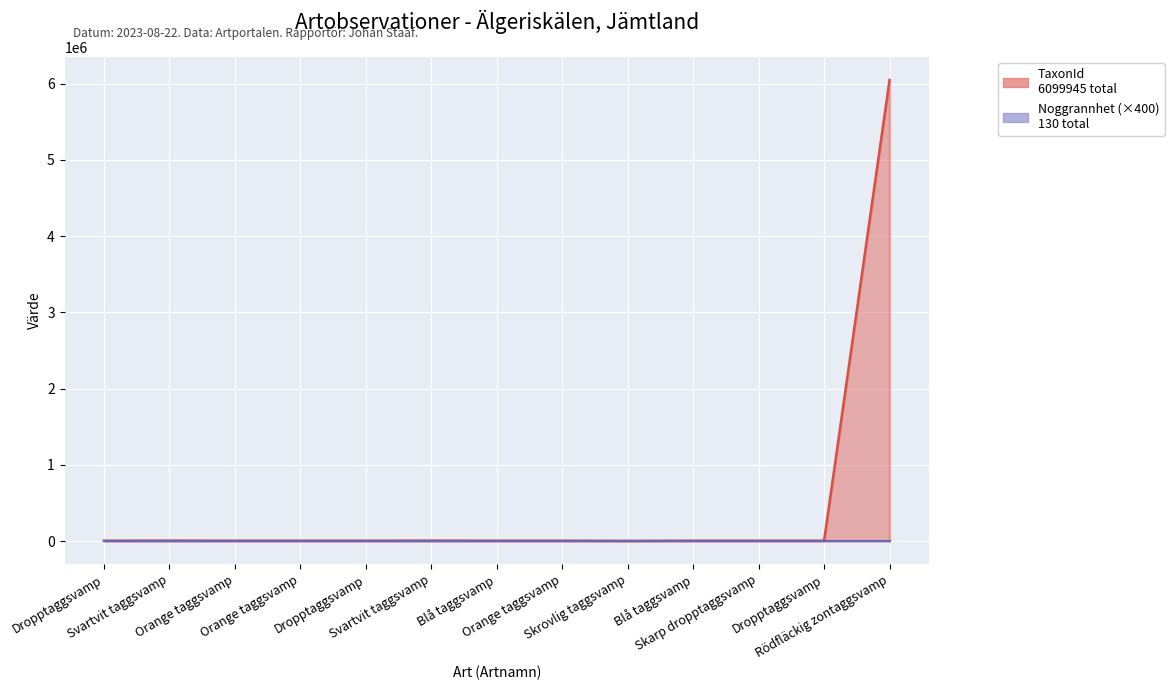

What is the ratio of the value at Skarp dropptaggsvamp to the value at Blå taggsvamp?

1.0